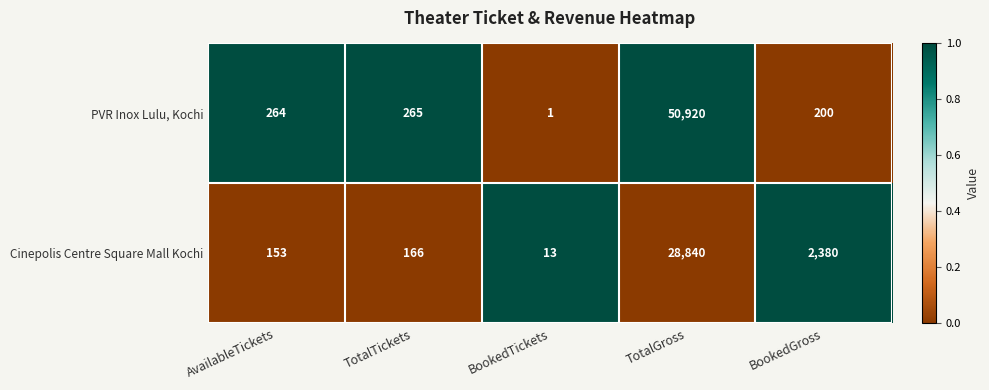

What is the difference between the highest and lowest values at BookedGross?

2180